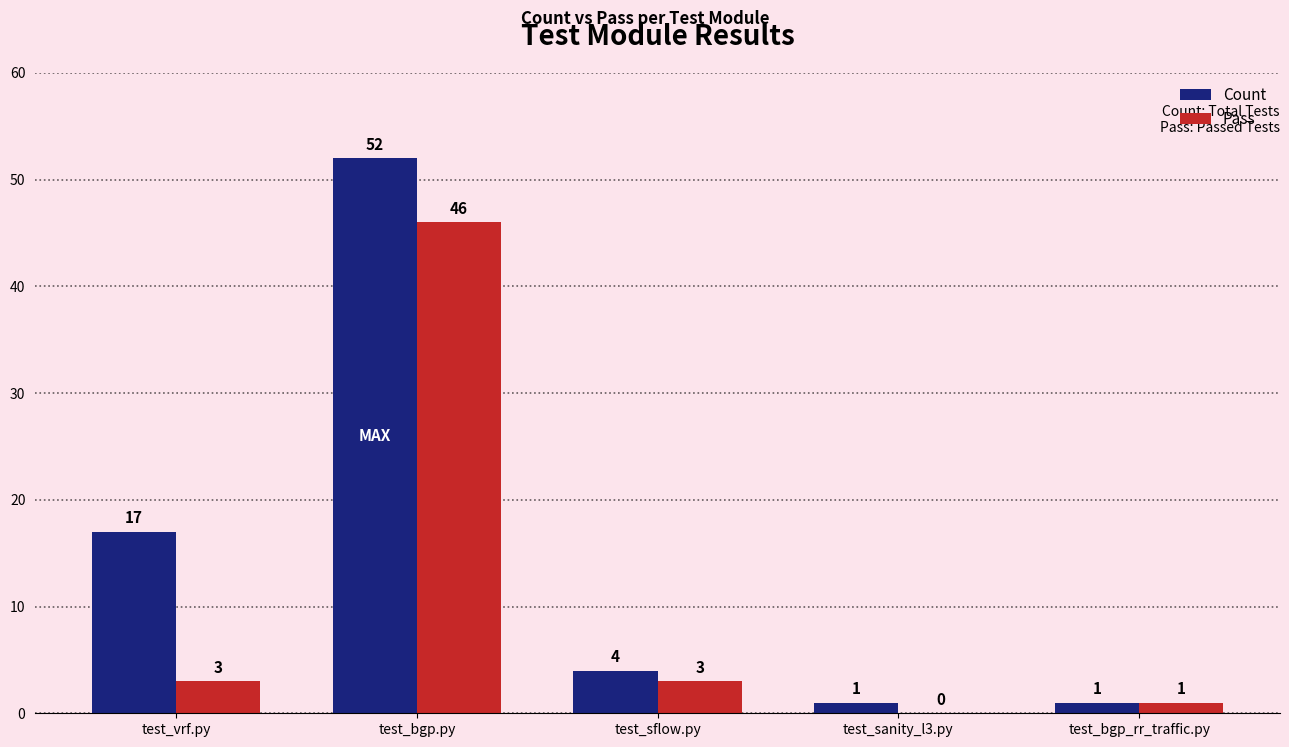

How many data points does each series have?

5